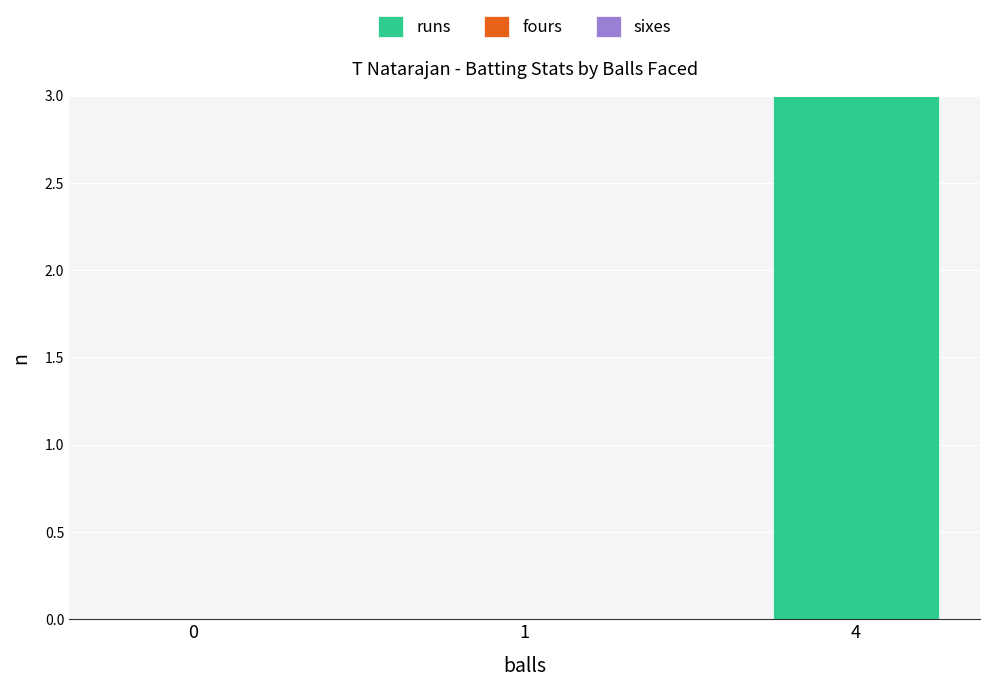

How many distinct data groups are displayed?

1